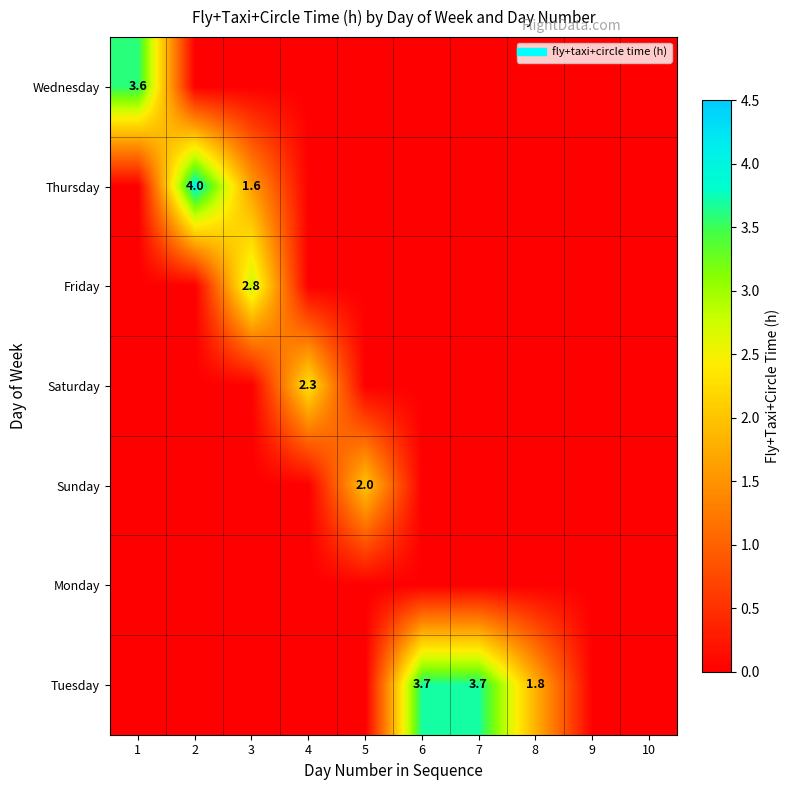

At which label is Sunday closest to 1?

1